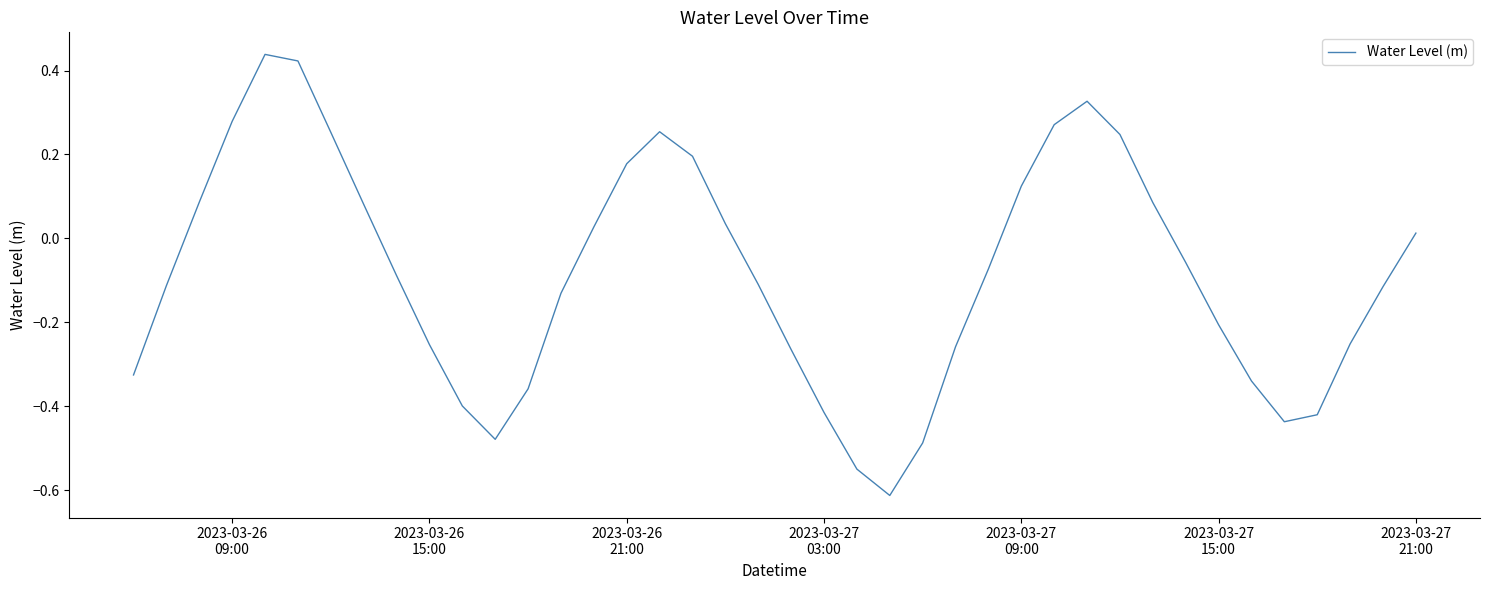

What is the difference between the maximum and minimum values?

1.1